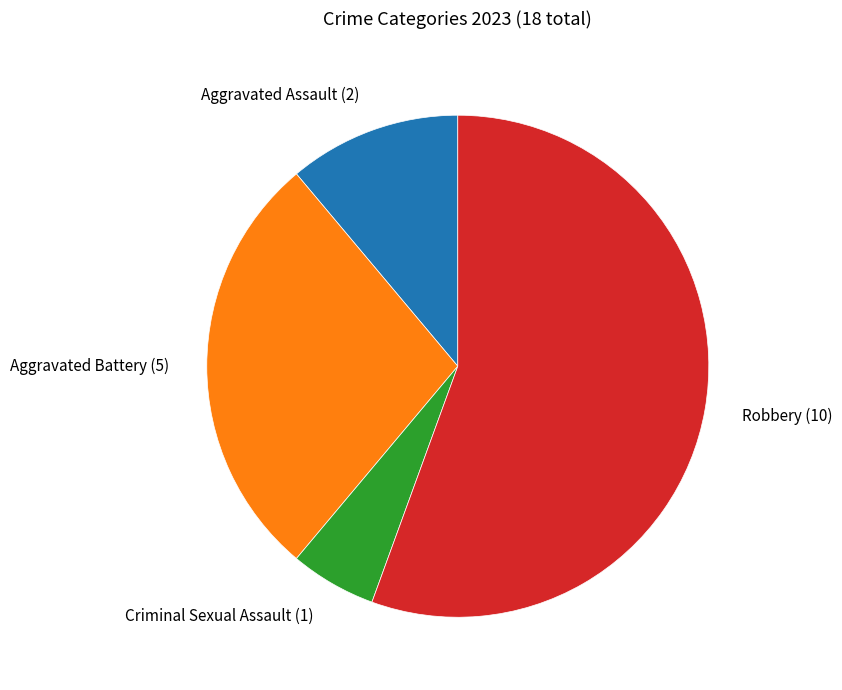

How many slices are in this pie chart?

4